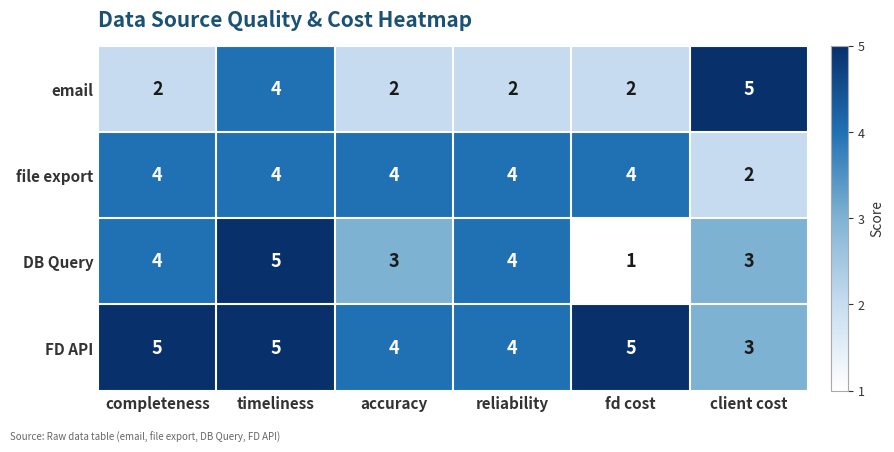

What is the approximate value of DB Query at accuracy?

3